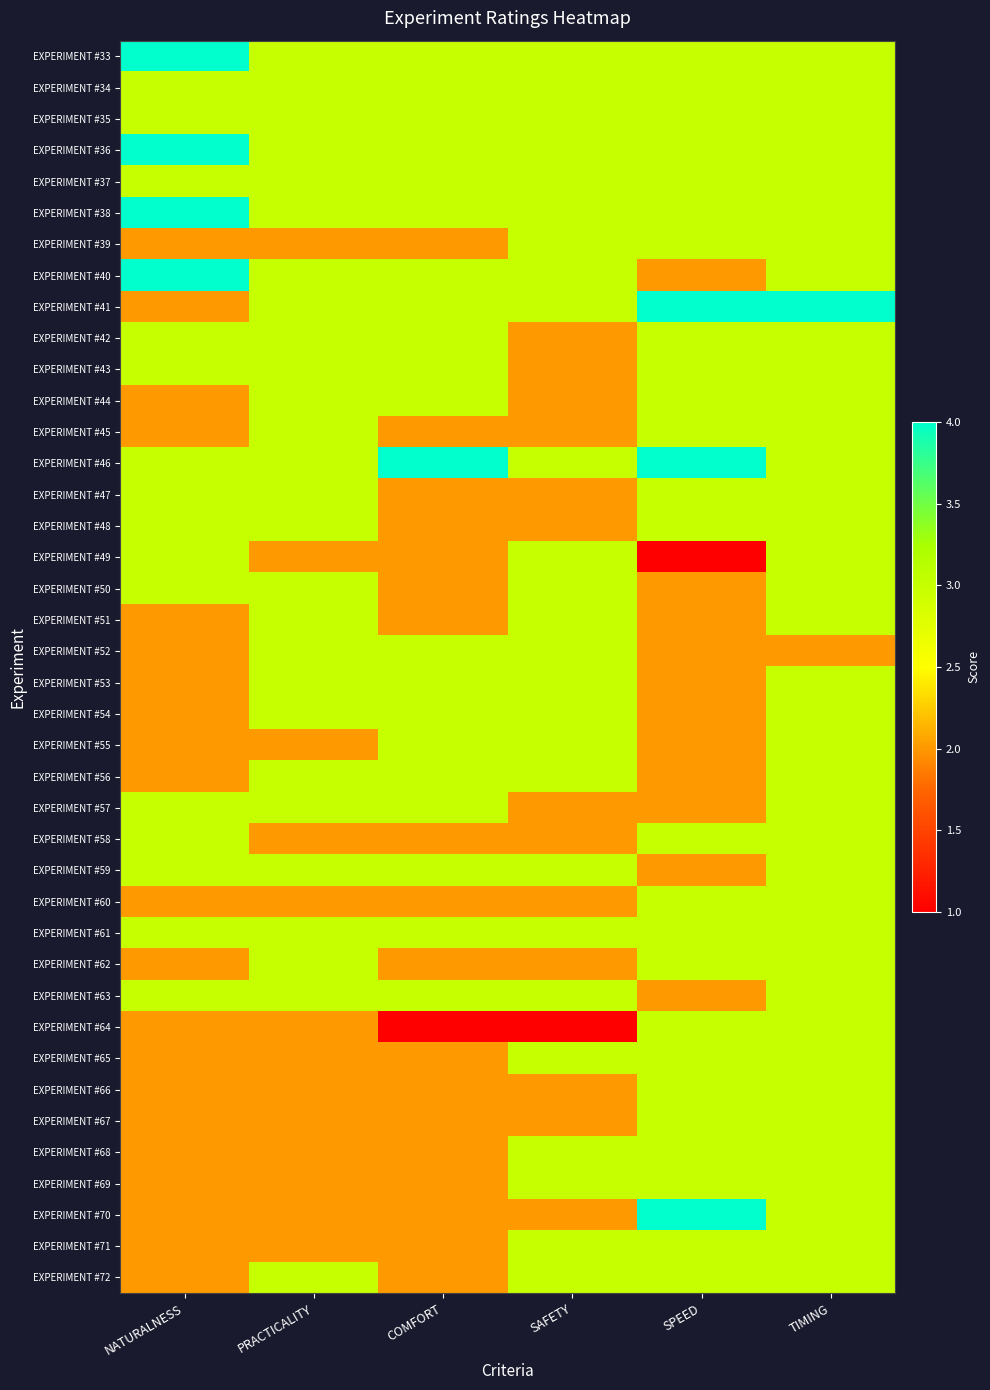

At how many categories does at least one series exceed 1?

6